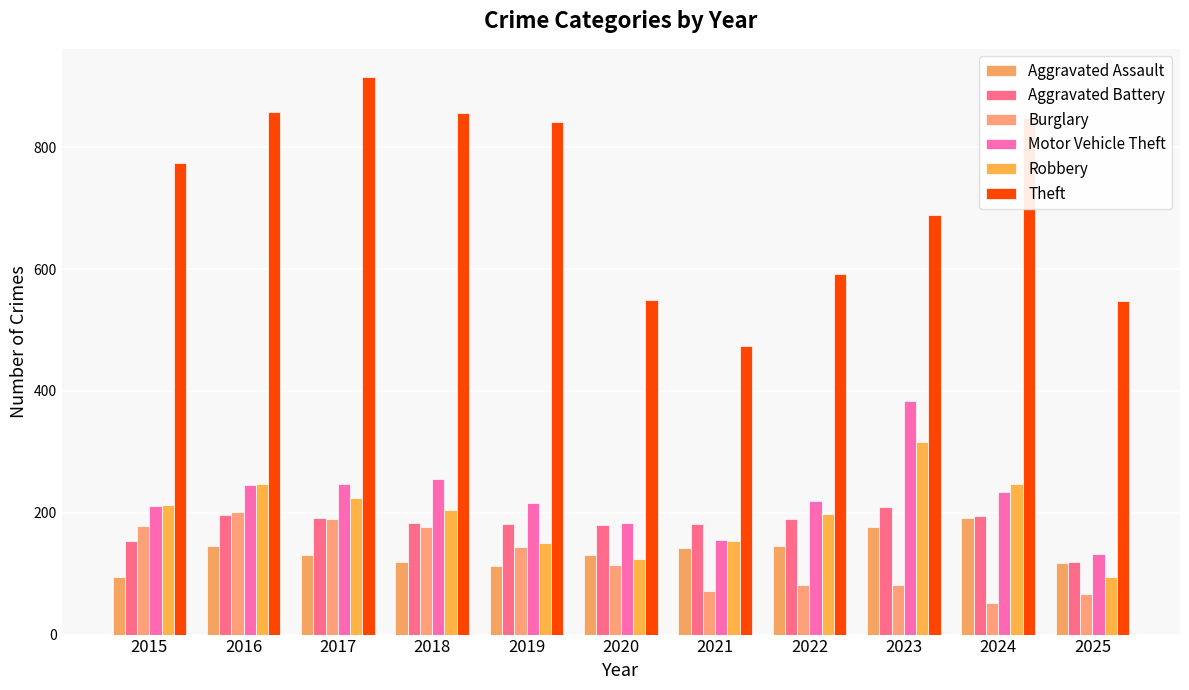

The Robbery series shows 277 at 2022. True or false?

False